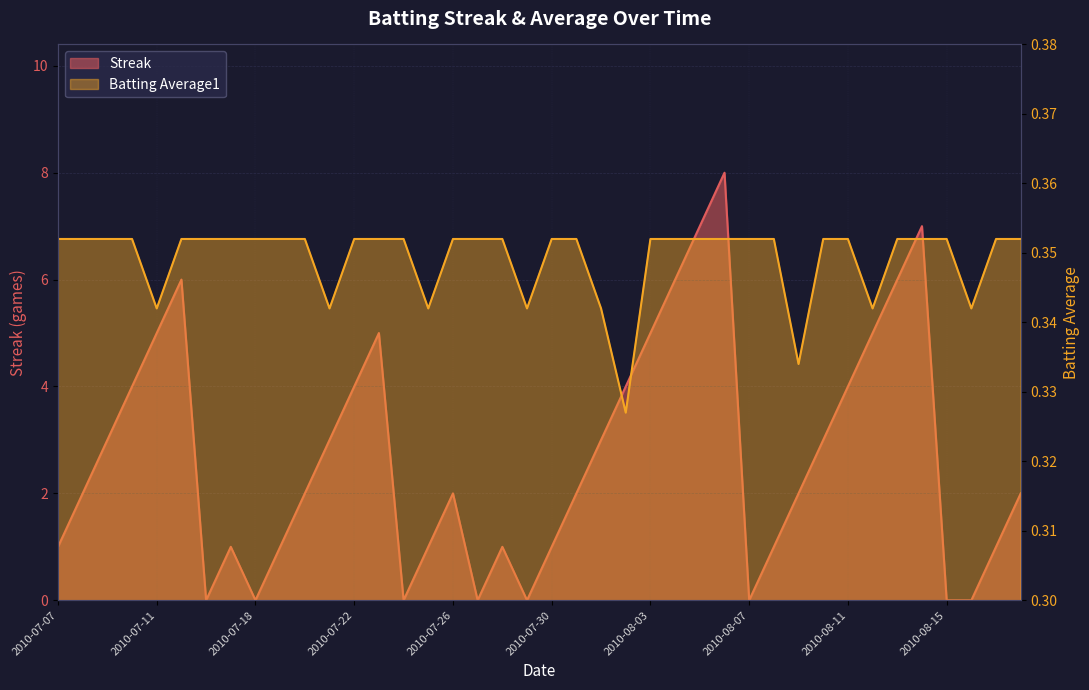

What is the highest value of the Batting Average1 series?

0.4